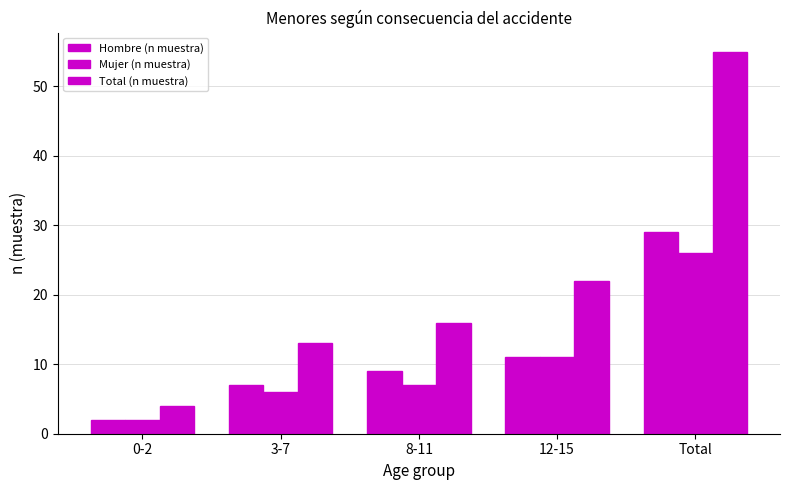

True or false: Mujer (n muestra) has a value of 8 at Total.

False